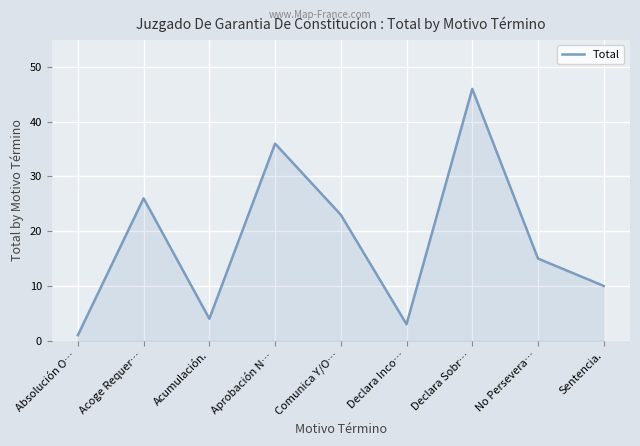

What is the change in value from Acumulación. to Comunica Y/O…?

+19